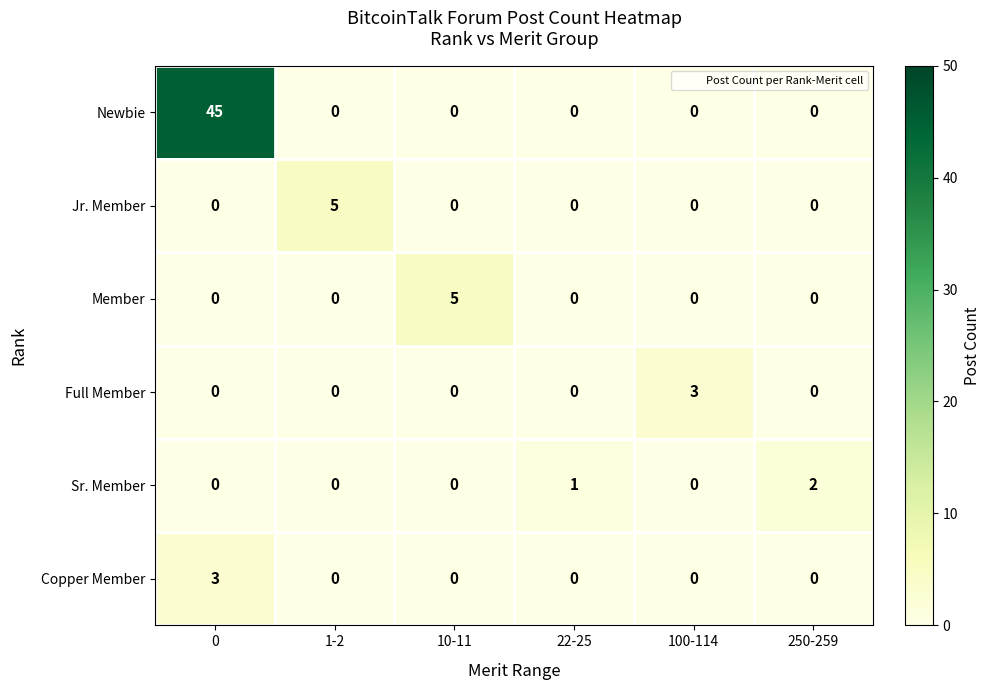

How many data points does each series have?

6